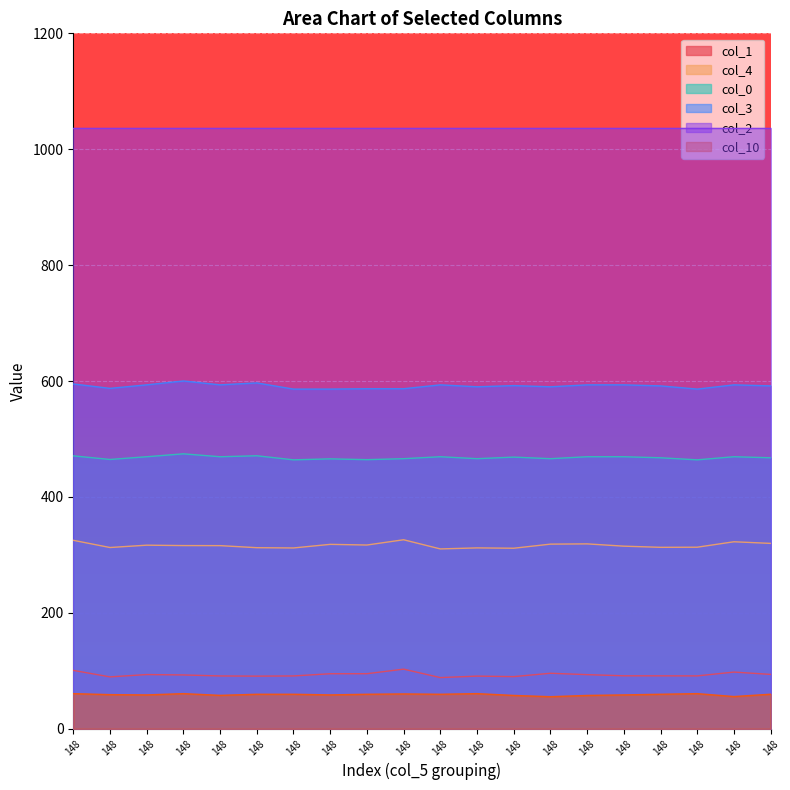

True or false: col_0 and col_3 intersect in this chart.

False